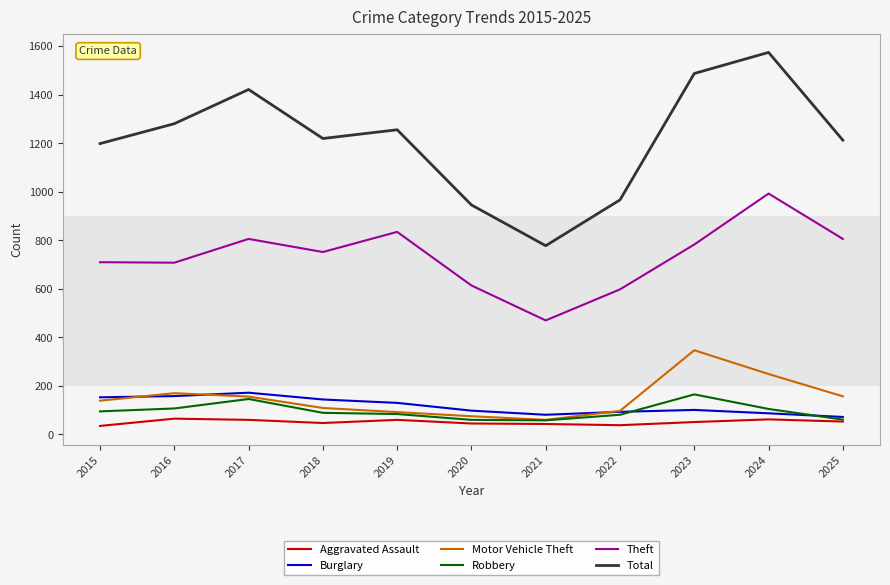

Which category has the highest value in the Motor Vehicle Theft series?

2023